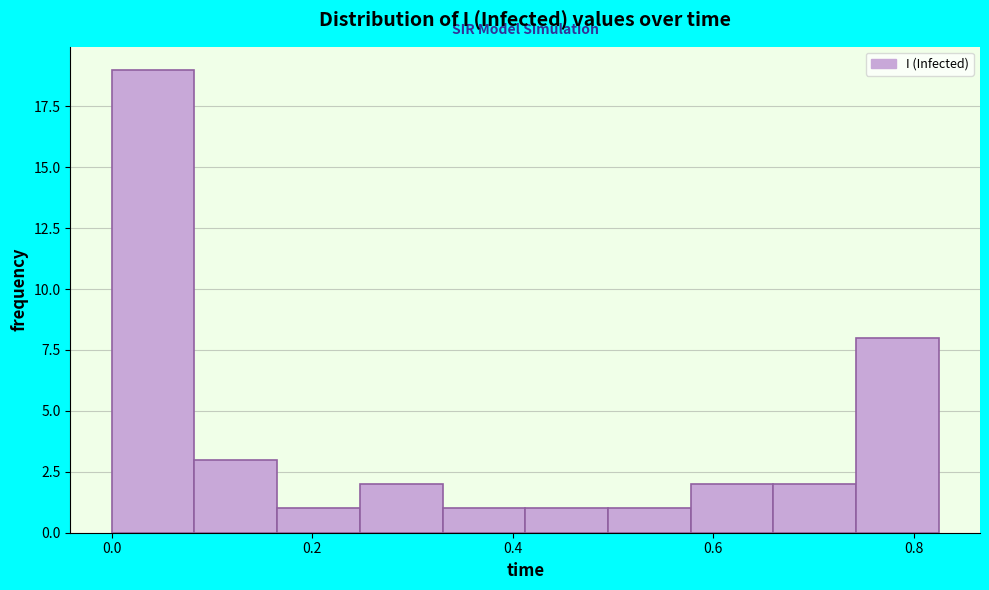

Over which range of the x-axis is the bar tallest?

0.00 to 0.08